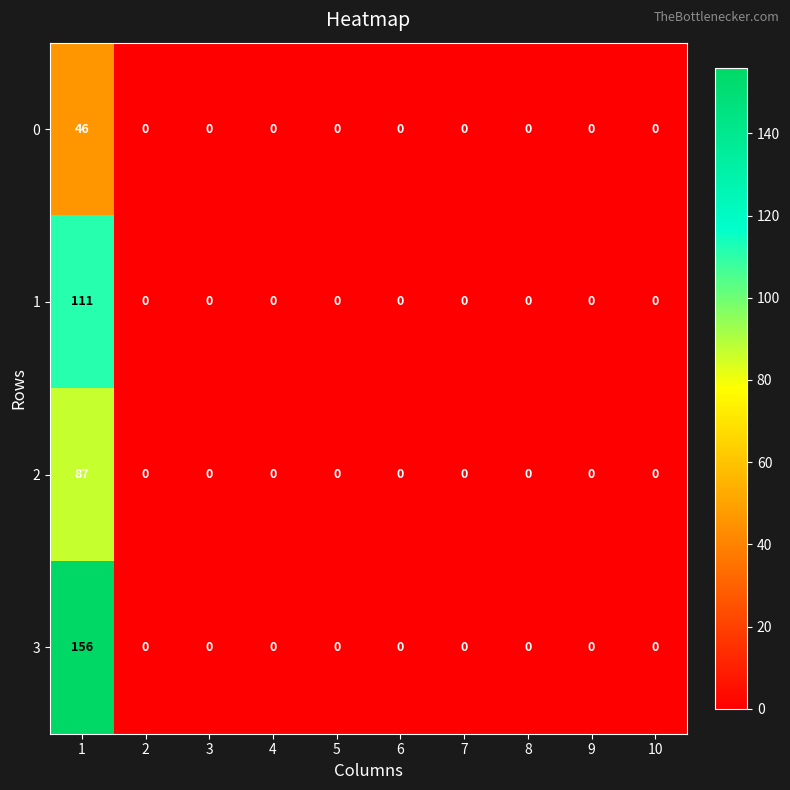

What is the highest value of the 2 series?

87